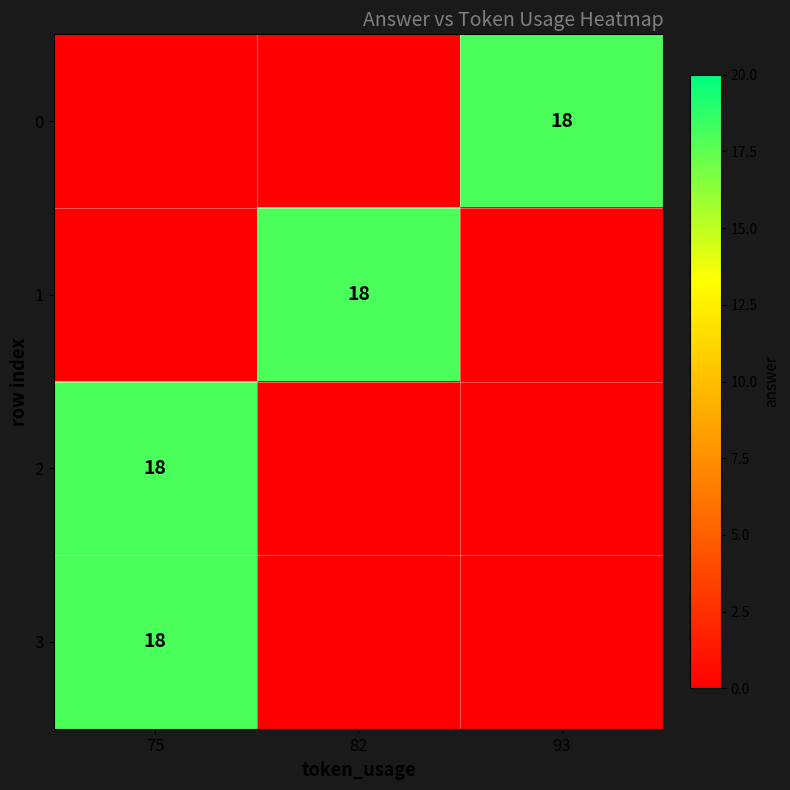

True or false: 0 has a value of 4 at 93.

False